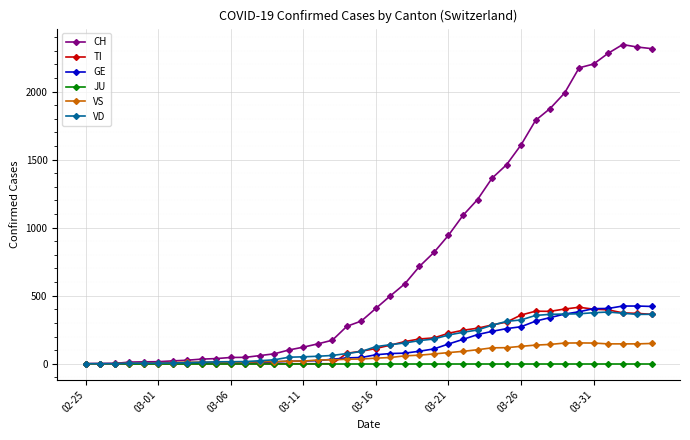

Which series has the largest range (max minus min)?

CH